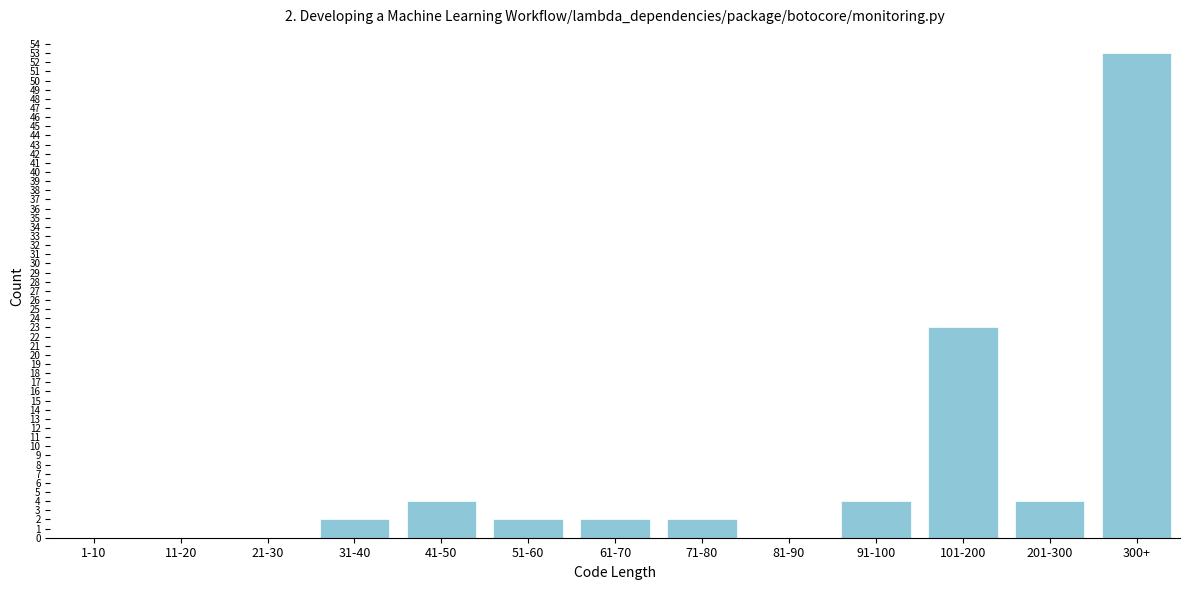

Reading right to left, list all the values displayed in this chart.

300+=53	201-300=4	101-200=23	91-100=4	81-90=0	71-80=2	61-70=2	51-60=2	41-50=4	31-40=2	21-30=0	11-20=0	1-10=0